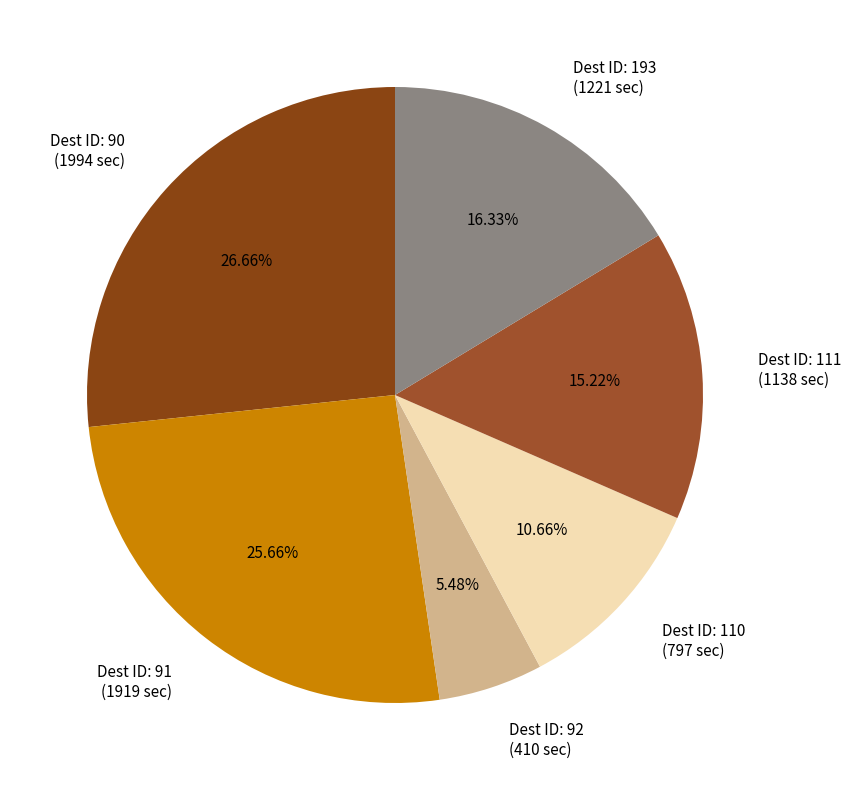

To the nearest percent, what is the difference between the largest and smallest slice percentages?

21%